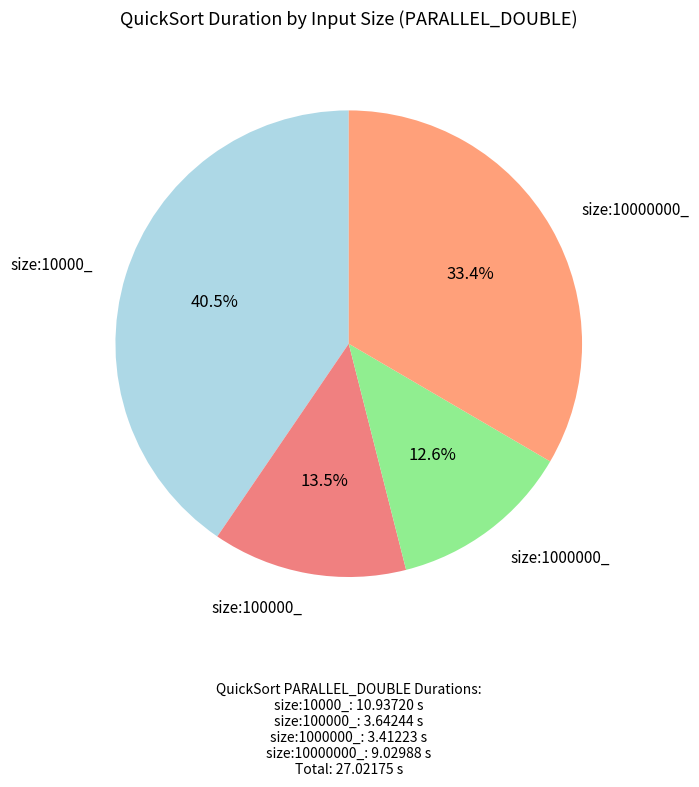

To the nearest percent, what is the combined percentage of size:10000_ and size:1000000_?

53%